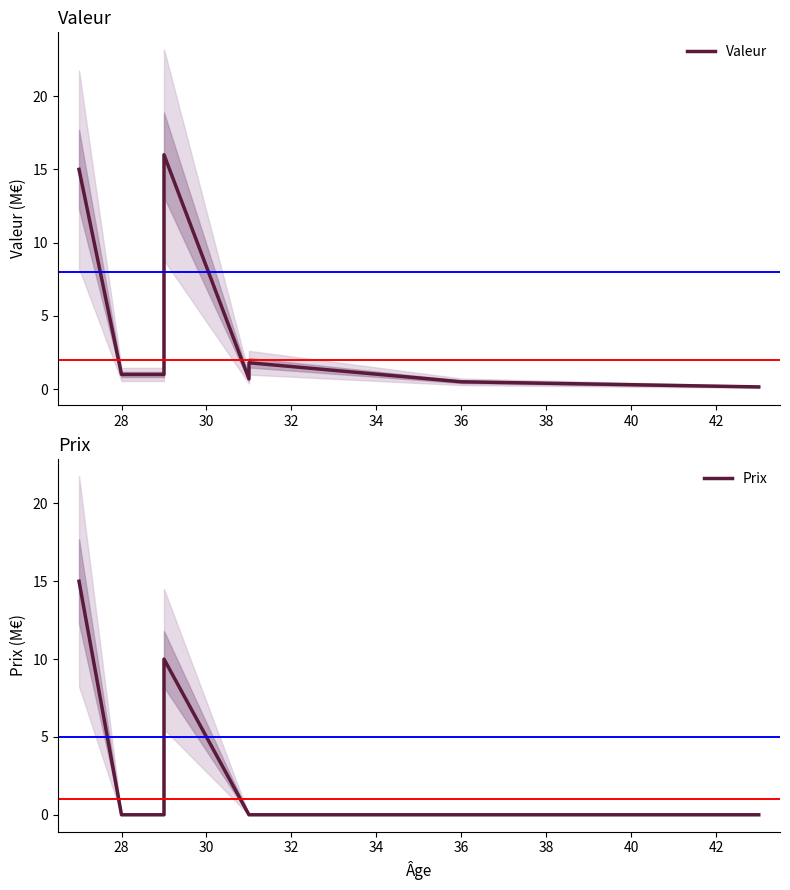

Rank the series by their average value, from lowest to highest.

Prix, Valeur